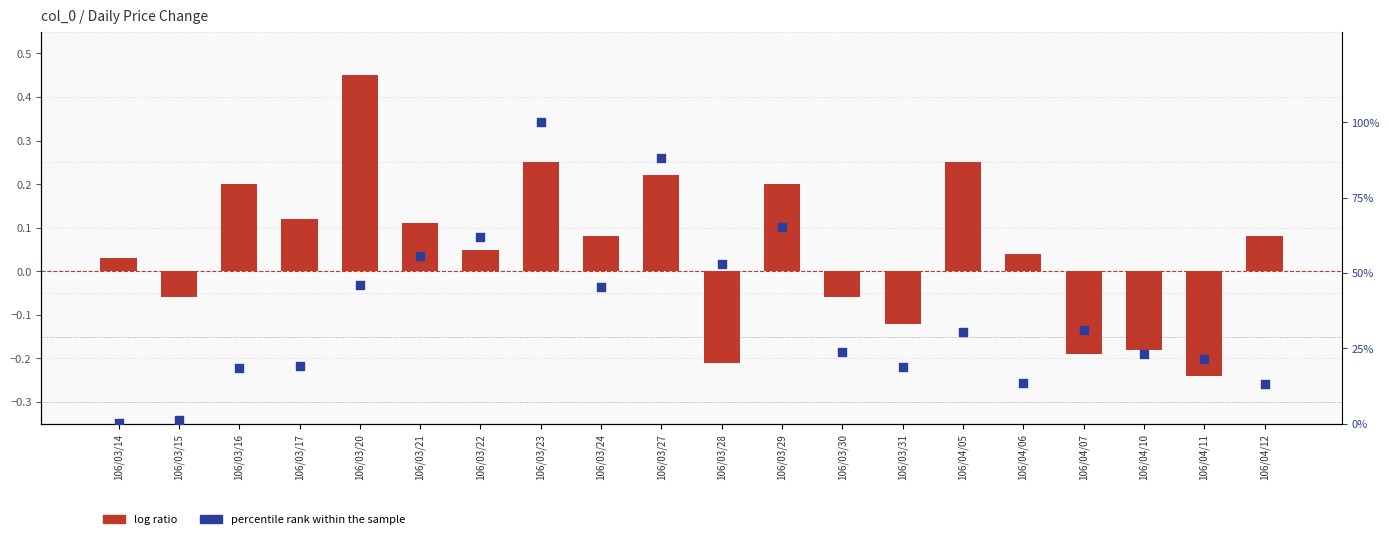

What is the total value across all series at 106/03/24?

45.4